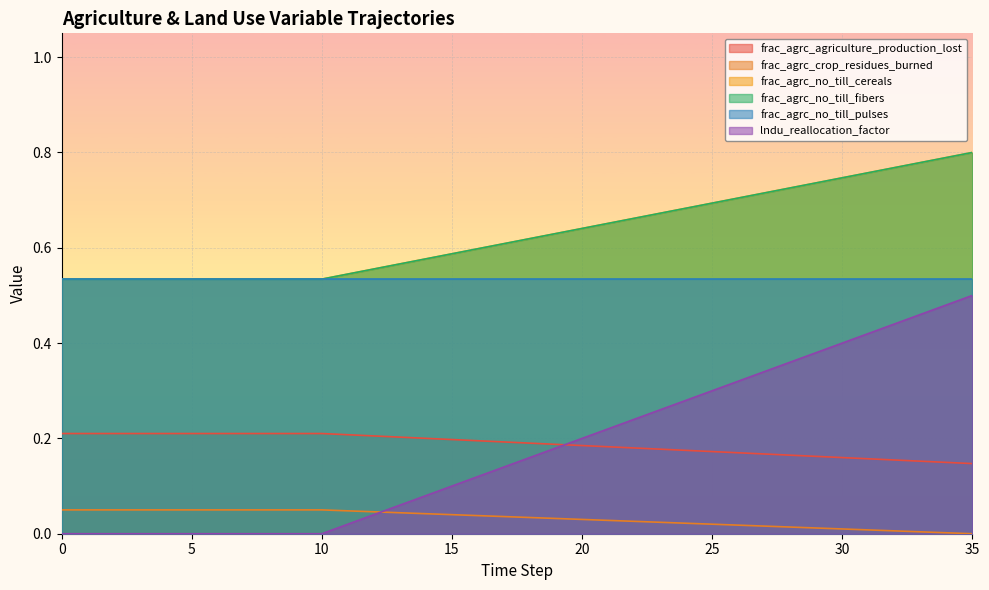

True or false: frac_agrc_agriculture_production_lost and frac_agrc_no_till_cereals cross at least once.

True